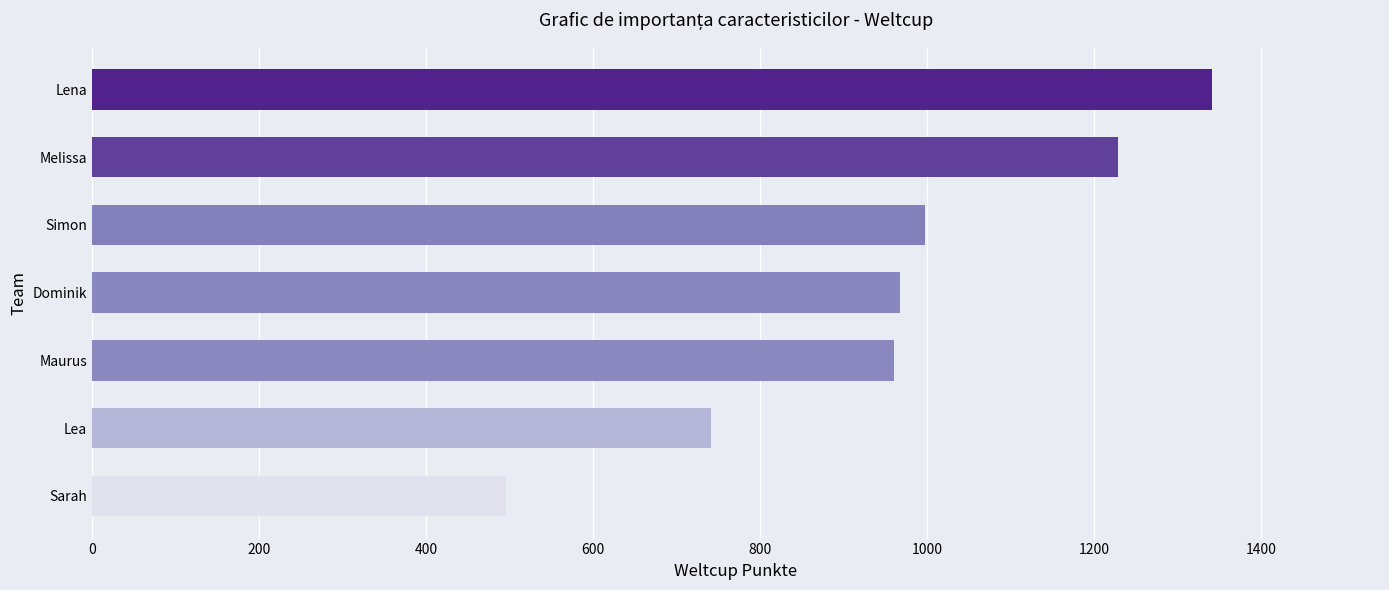

How many bars are there in total?

7